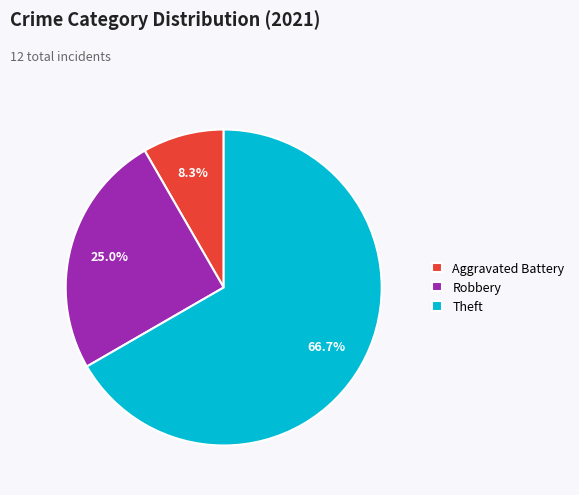

To the nearest percent, what is the difference between the largest and smallest slice percentages?

58%